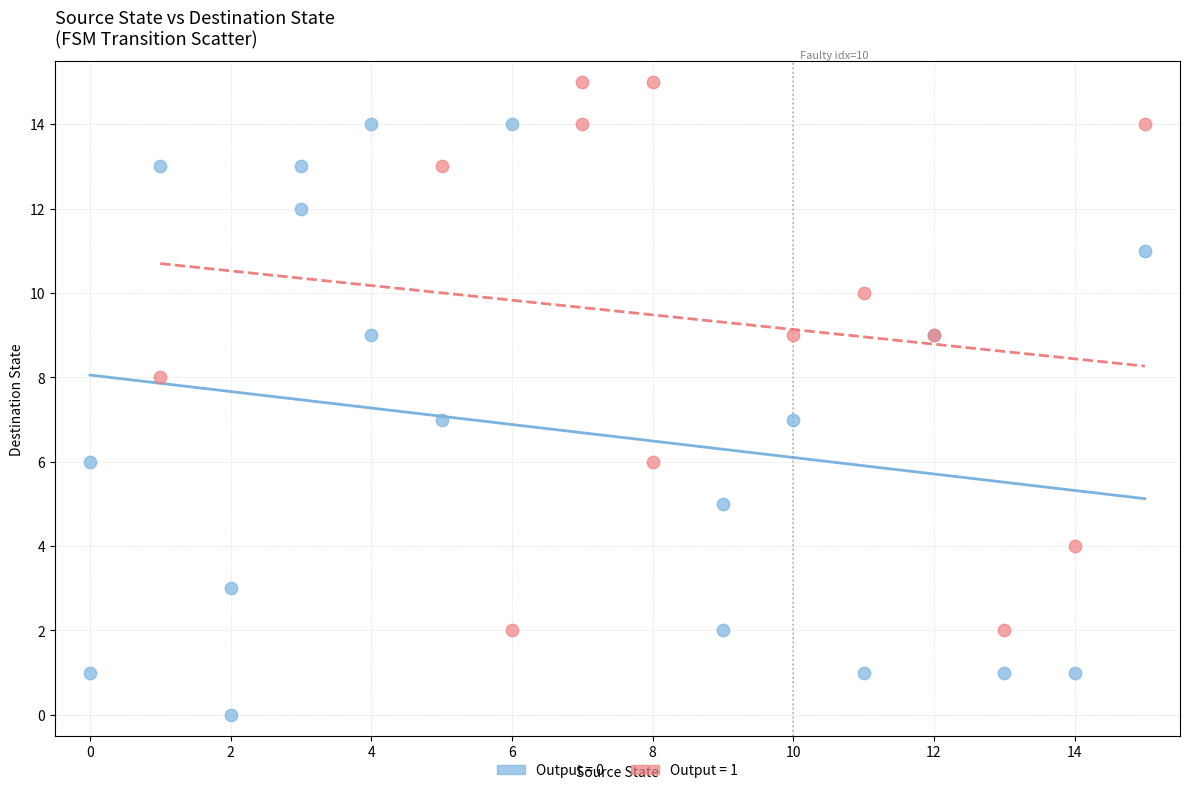

Which series contains the lowest Y value?

Output = 0